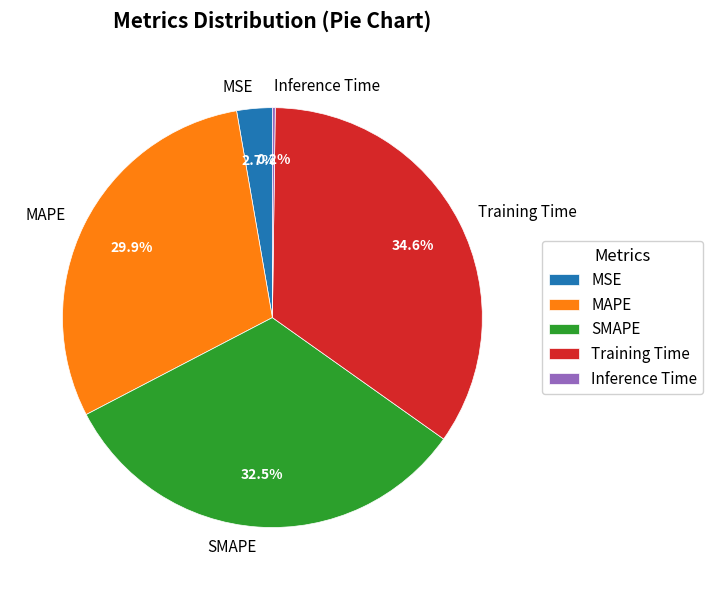

Combined, what portion of the pie is MAPE and MSE?

32.6%